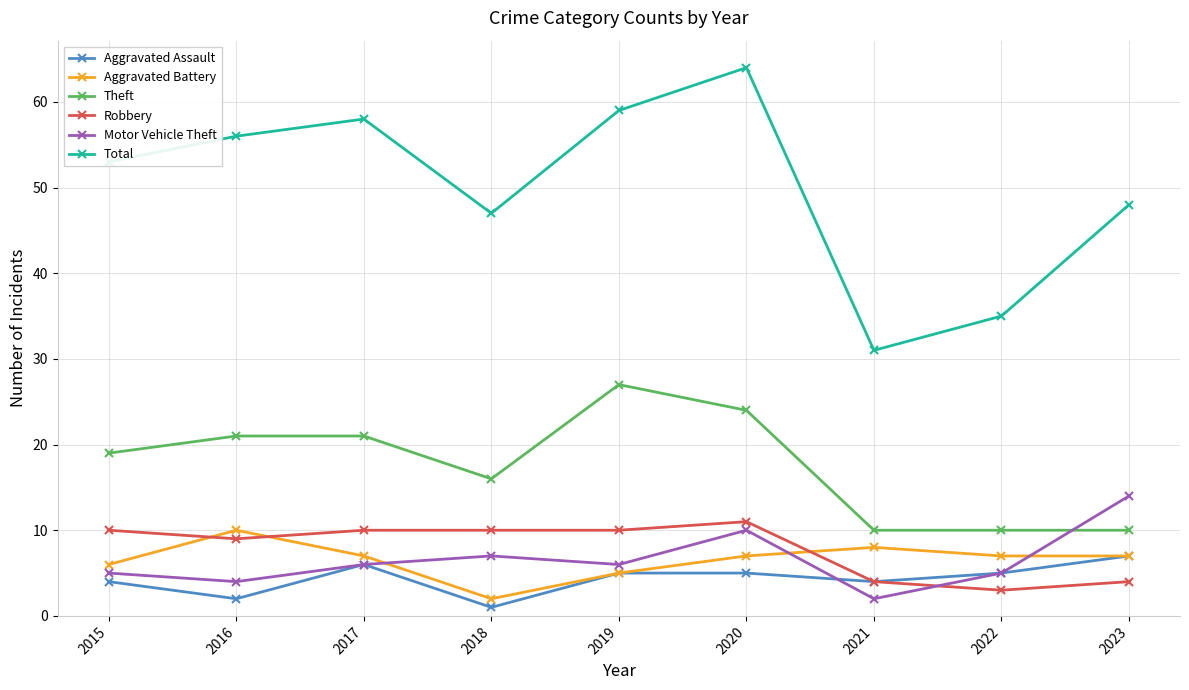

Which series changed the most between 2015 and 2020?

Total